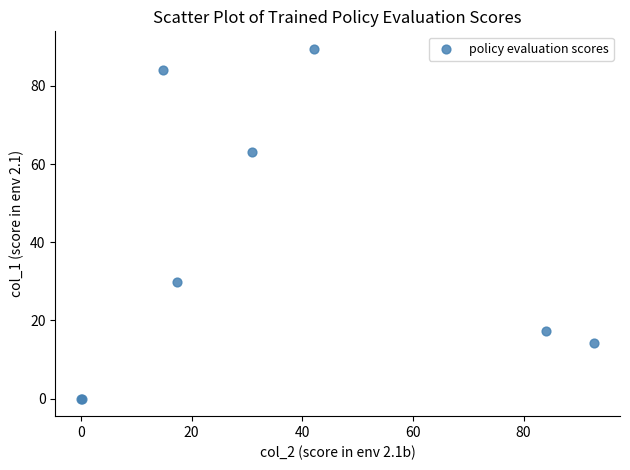

What Y value in the scatter plot is closest to 44?

29.8